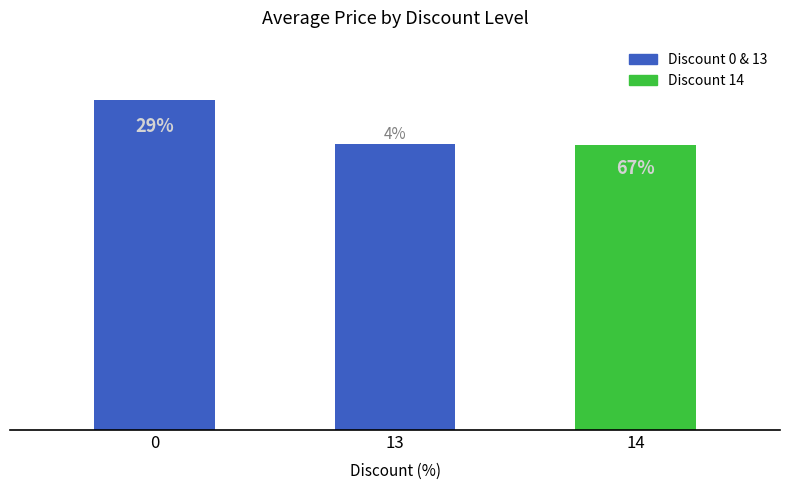

Approximately how many times larger is the value at 0 compared to 14?

1.2